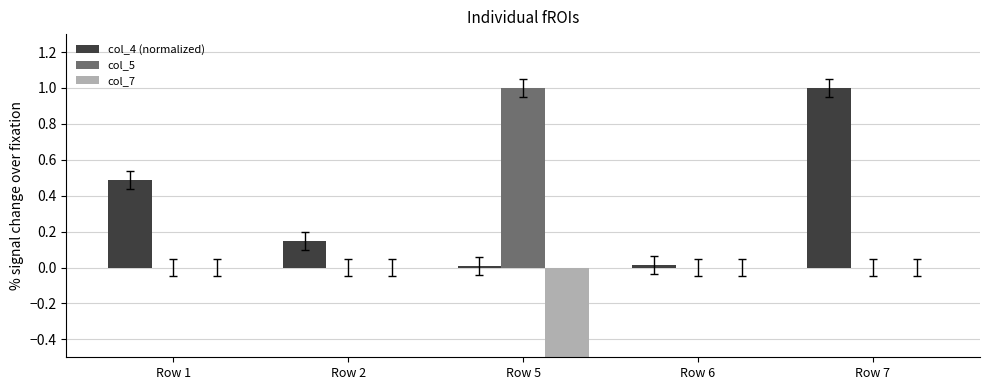

Is the value of col_5 at Row 1 greater than the value of col_4 (normalized) at Row 7?

No